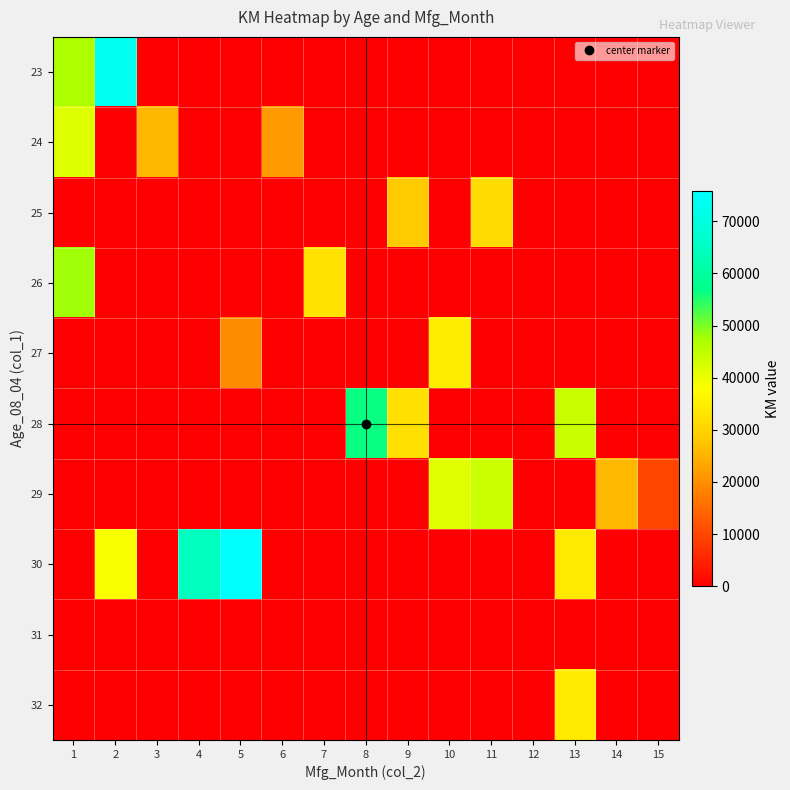

Reading left to right, list all the values displayed in this chart.

23: 1=46986	2=72937	3=0	4=0	5=0	6=0	7=0	8=0	9=0	10=0	11=0	12=0	13=0	14=0	15=0
24: 1=41711	2=0	3=25563	4=0	5=0	6=21716	7=0	8=0	9=0	10=0	11=0	12=0	13=0	14=0	15=0
25: 1=0	2=0	3=0	4=0	5=0	6=0	7=0	8=0	9=28450	10=0	11=31461	12=0	13=0	14=0	15=0
26: 1=48000	2=0	3=0	4=0	5=0	6=0	7=32692	8=0	9=0	10=0	11=0	12=0	13=0	14=0	15=0
27: 1=0	2=0	3=0	4=0	5=19700	6=0	7=0	8=0	9=0	10=34545	11=0	12=6	13=0	14=0	15=0
28: 1=0	2=0	3=0	4=0	5=0	6=0	7=0	8=56349	9=32220	10=0	11=0	12=5	13=44142	14=0	15=0
29: 1=0	2=0	3=0	4=0	5=0	6=0	7=0	8=0	9=0	10=41415	11=43905	12=4	13=0	14=25813	15=9750
30: 1=0	2=38500	3=0	4=64359	5=75889	6=0	7=0	8=0	9=0	10=0	11=0	12=3	13=34000	14=0	15=0
31: 1=0	2=0	3=0	4=0	5=0	6=0	7=0	8=0	9=0	10=0	11=0	12=2	13=0	14=0	15=0
32: 1=0	2=0	3=0	4=0	5=0	6=0	7=0	8=0	9=0	10=0	11=0	12=1	13=34131	14=0	15=0